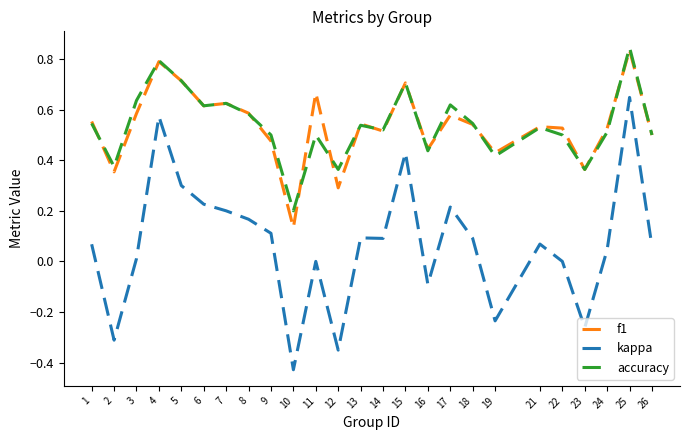

Which series has the largest range (max minus min)?

kappa